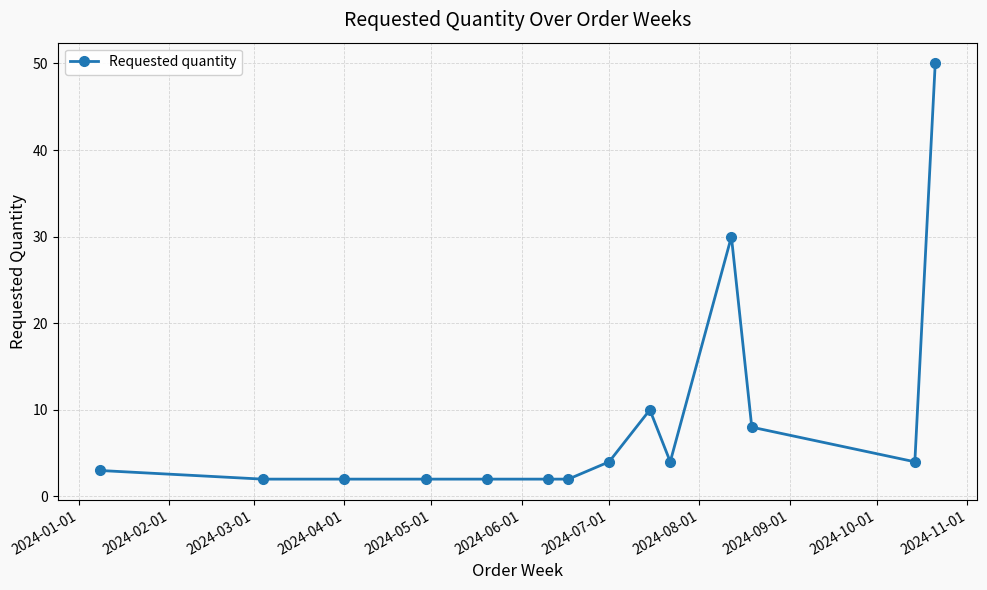

What is the maximum value shown in the chart?

50